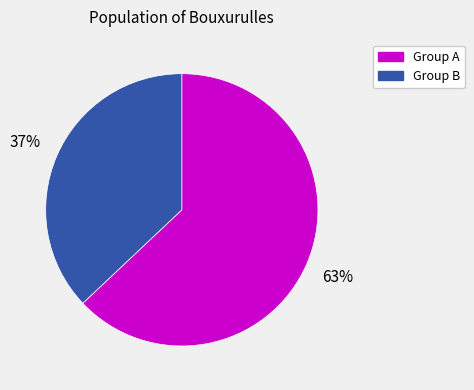

Between Group A and Group B, which is larger?

Group A